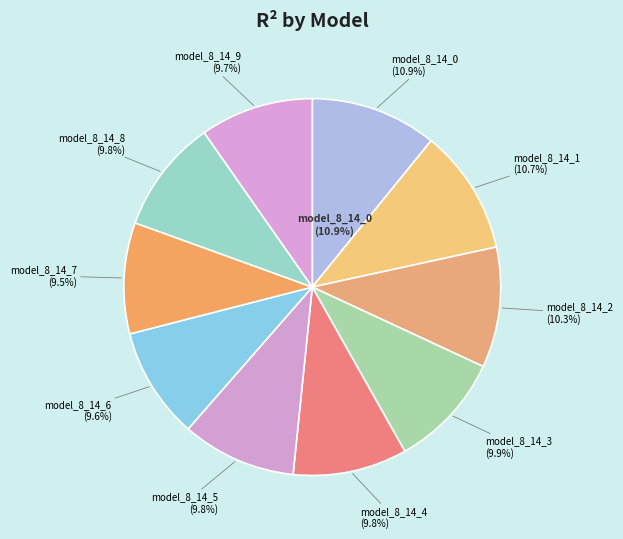

How many slices are in this pie chart?

10